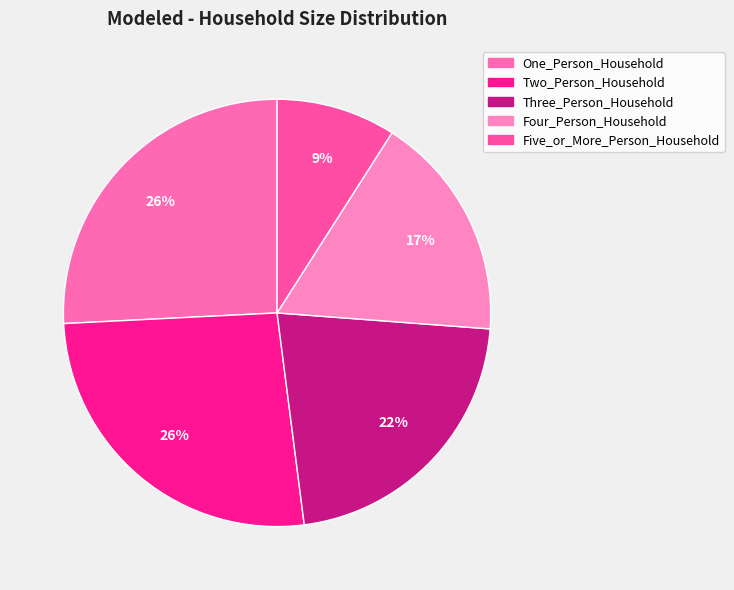

True or false: One_Person_Household accounts for 19% of the total.

False